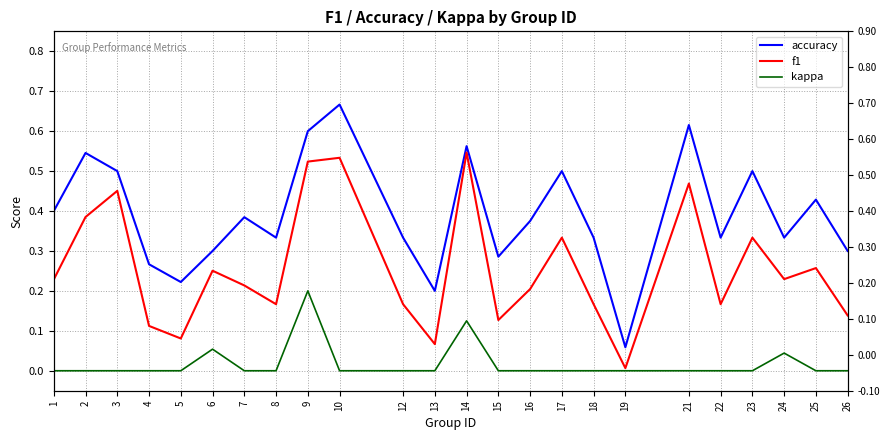

How many distinct data groups are displayed?

3